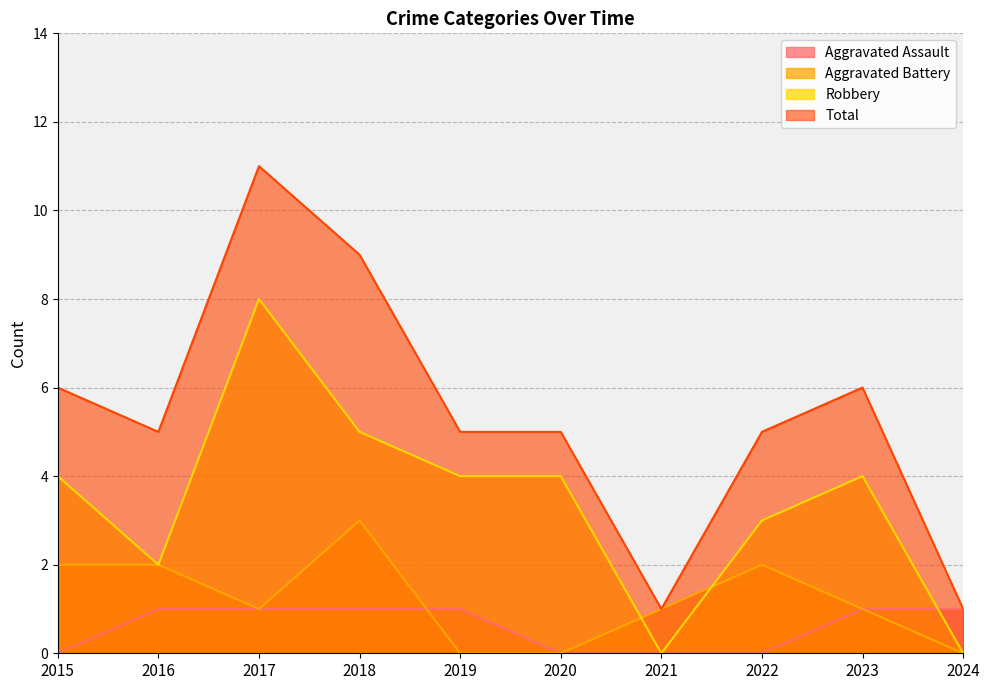

At how many categories does at least one series exceed 3?

8